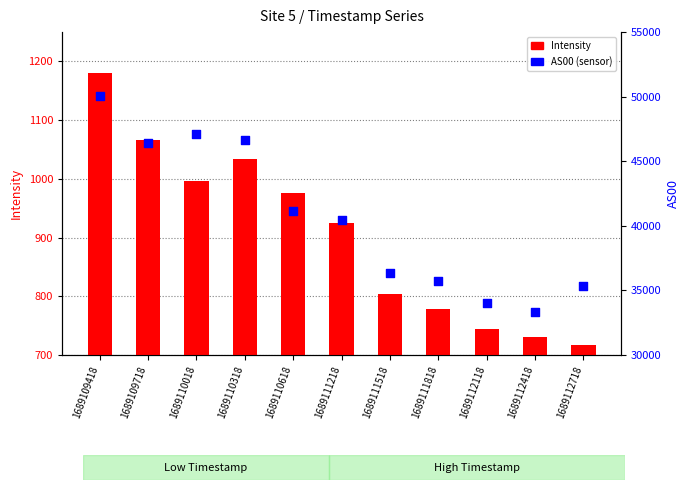

Which series has the largest total across all categories?

AS00